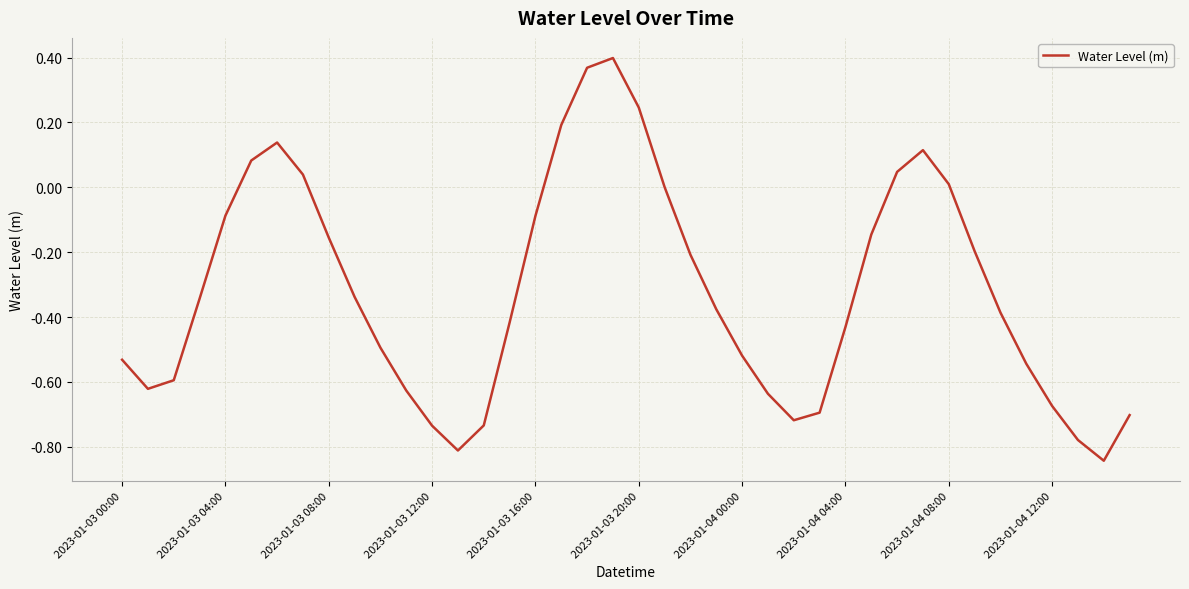

What is the sum of all values?

-12.8